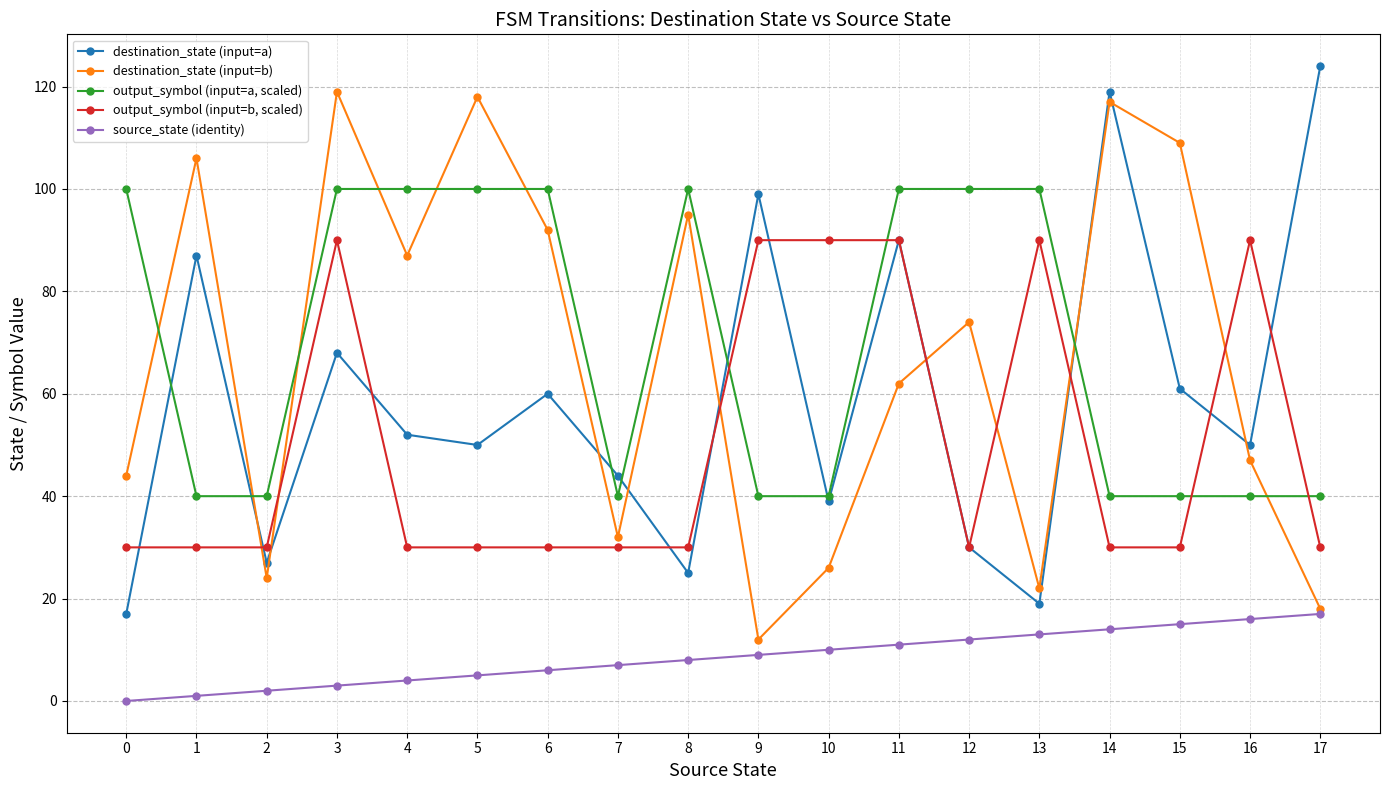

In destination_state (input=b), how many points are higher than both neighbors (excluding endpoints)?

6